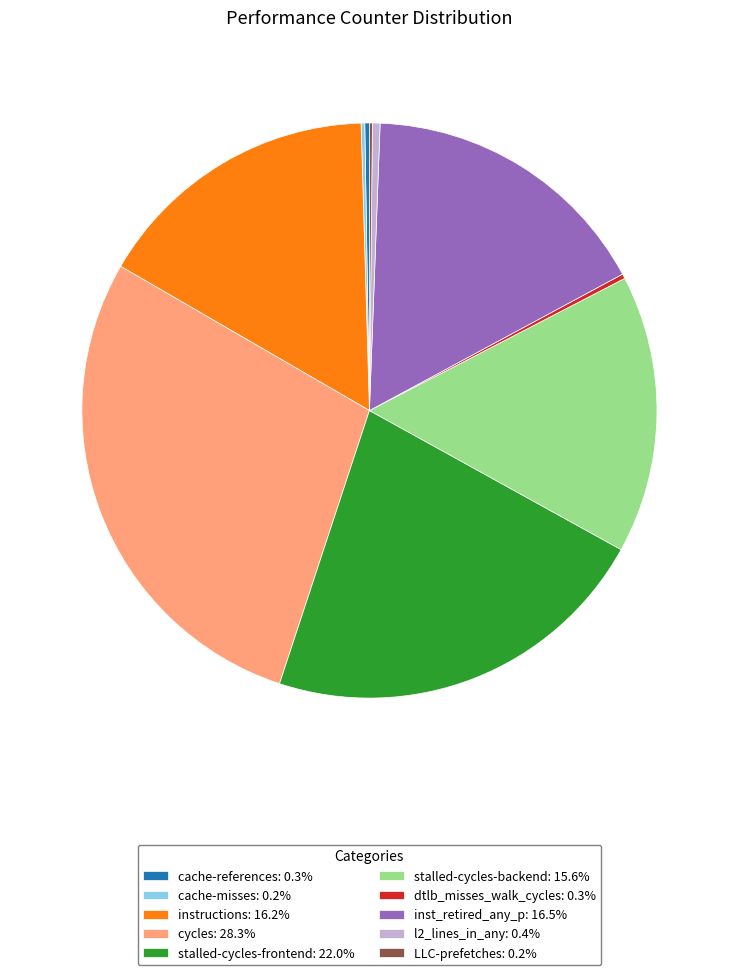

Does any single category account for the majority?

No